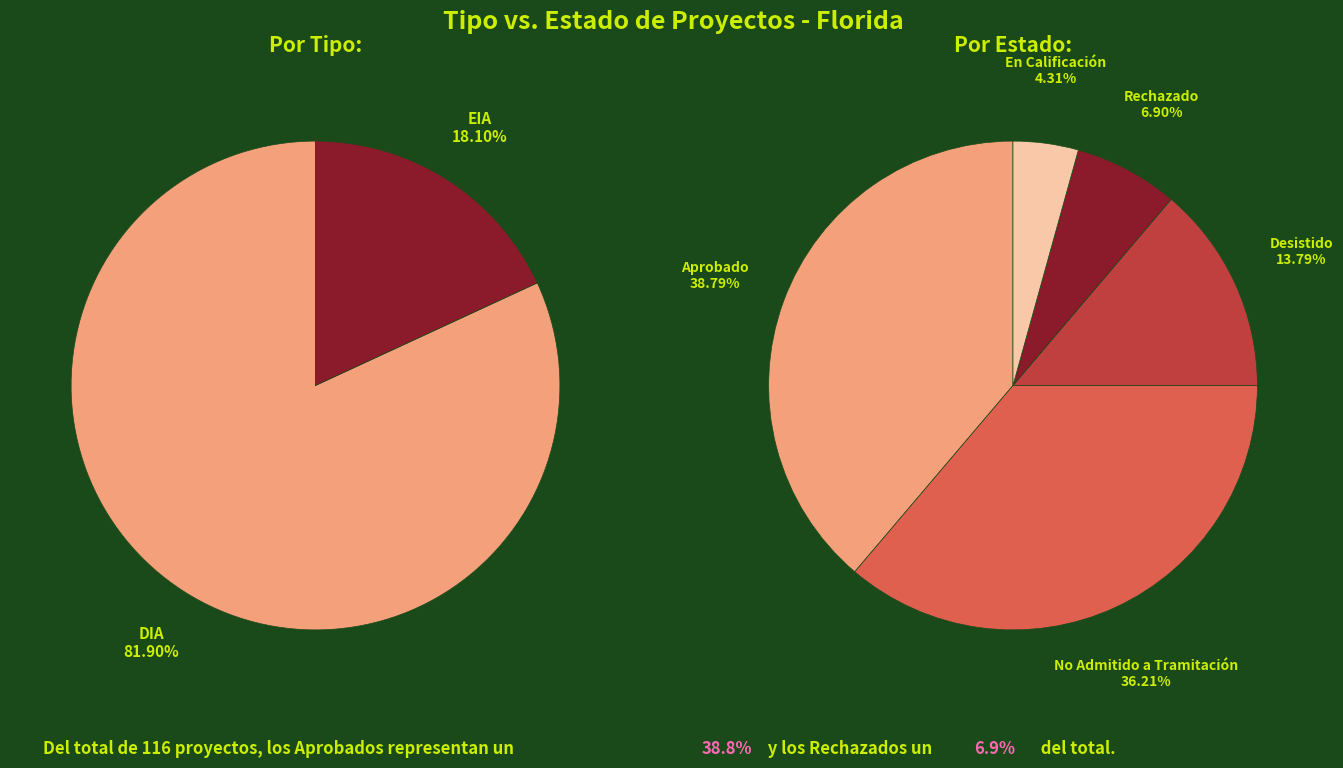

To the nearest percent, what is the combined percentage of EIA and DIA?

100%